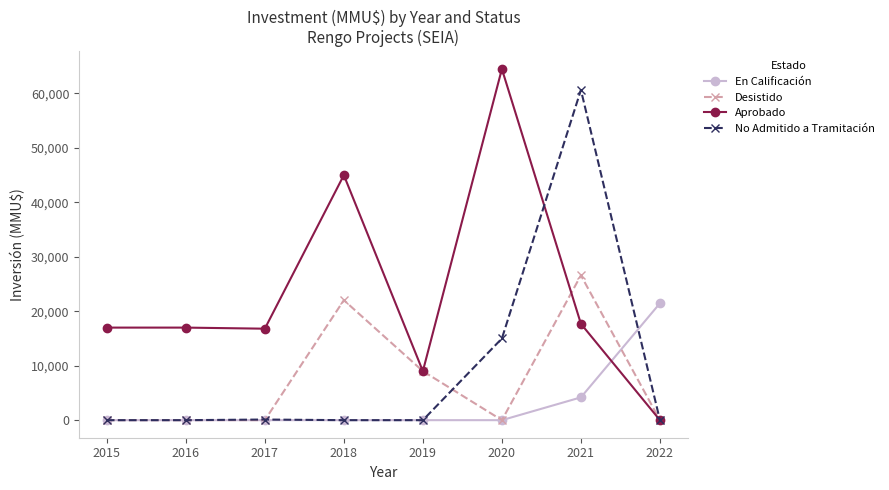

What is the spread (max minus min) of values at 2015?

17000